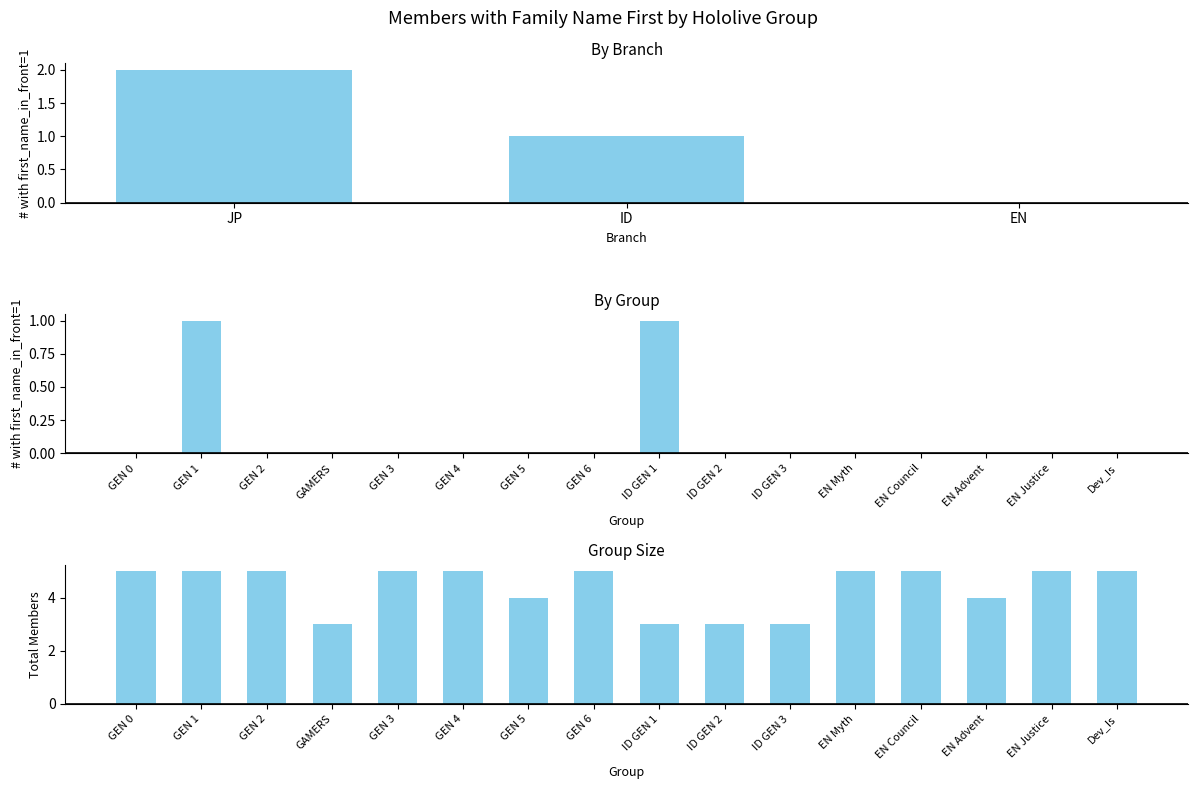

What is the difference between the highest and lowest values at GEN 3?

5